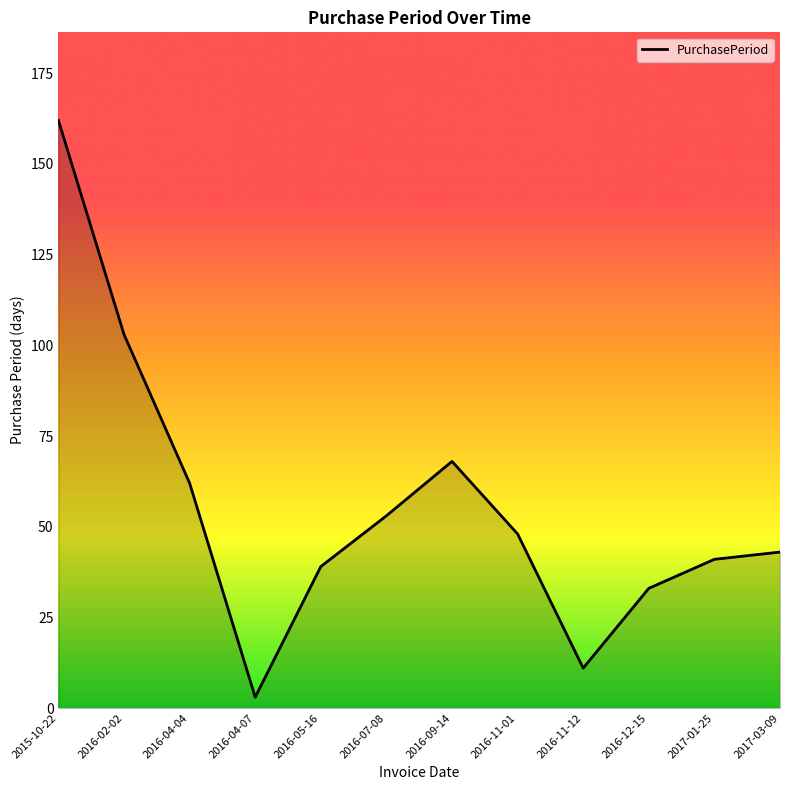

What is the greatest value displayed?

162